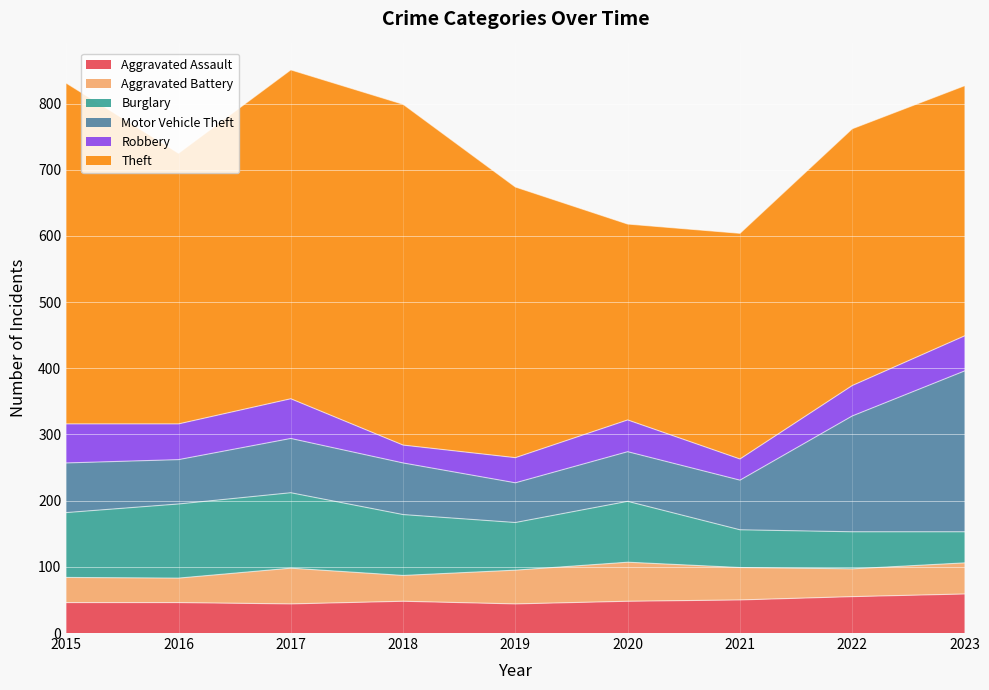

Which series has the widest spread of values?

Theft